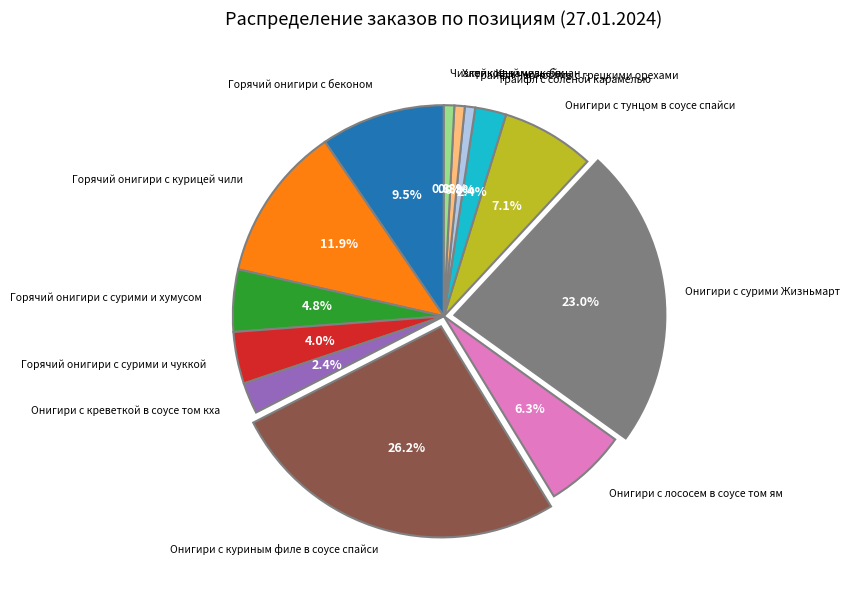

Is there any slice that represents more than half of the pie?

No